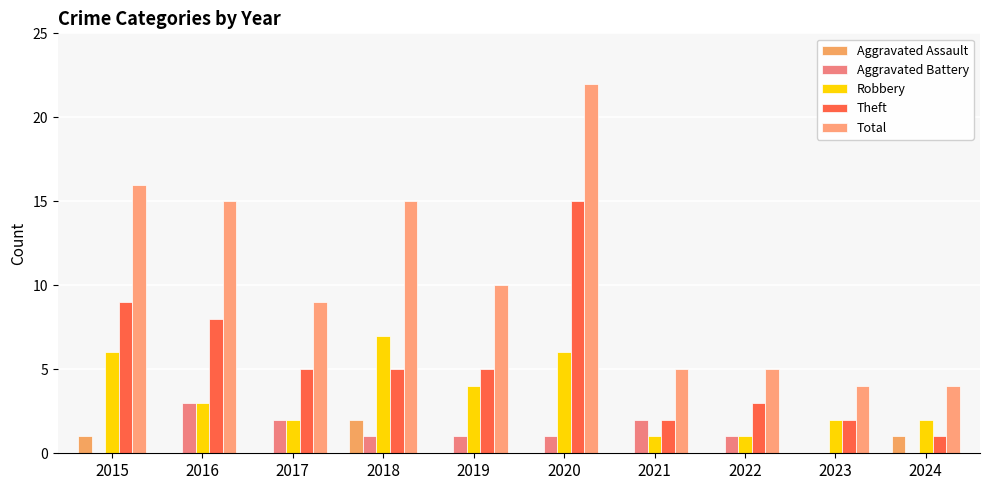

List the labels in order of Robbery value, largest first.

2018, 2015, 2020, 2019, 2016, 2017, 2023, 2024, 2021, 2022